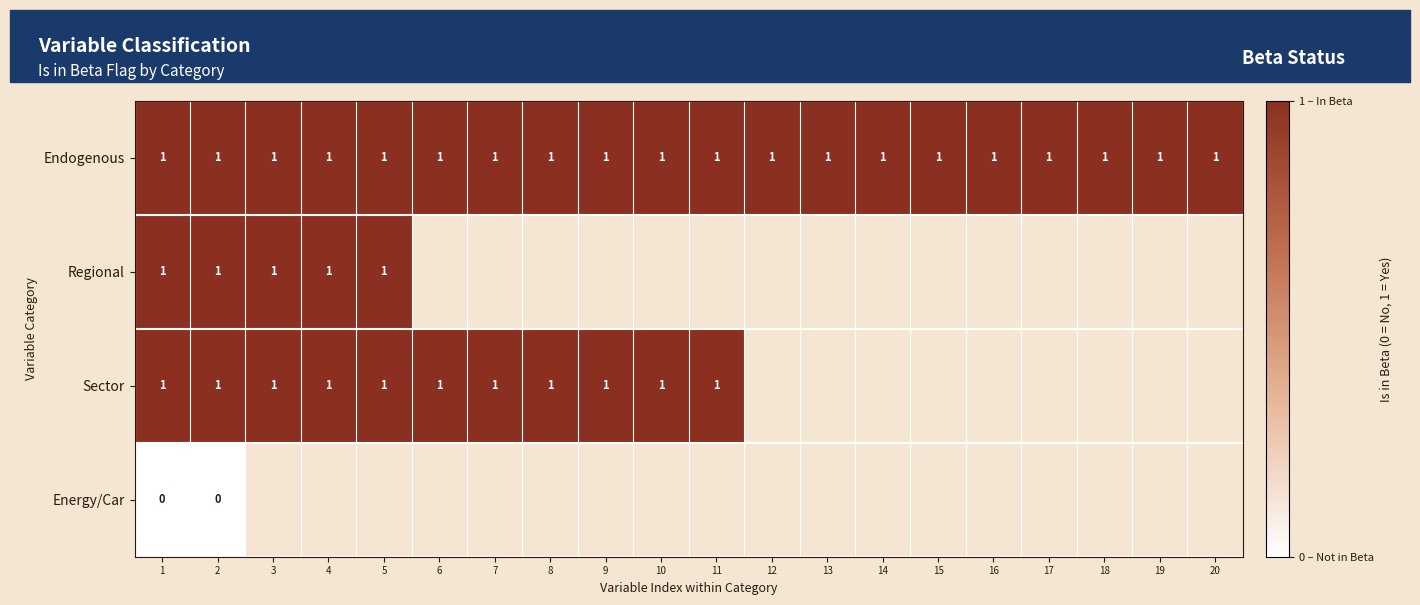

True or false: Endogenous has a value of 1 at 20.

True